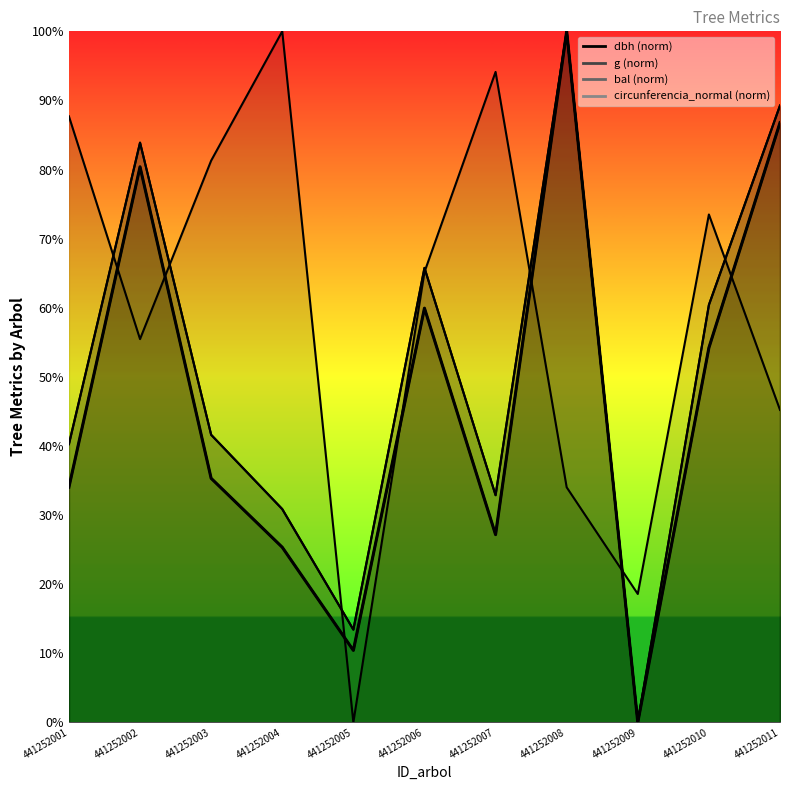

At which category is the sum across all series the highest?

441252008